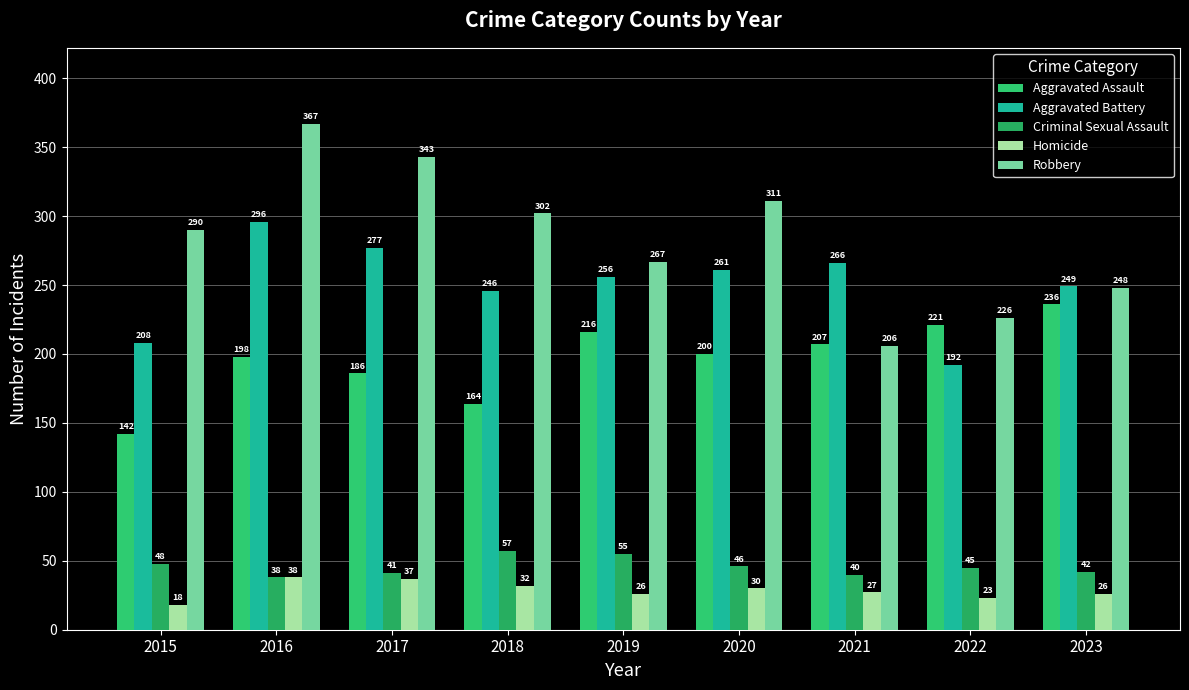

Count the number of data series in this chart.

5